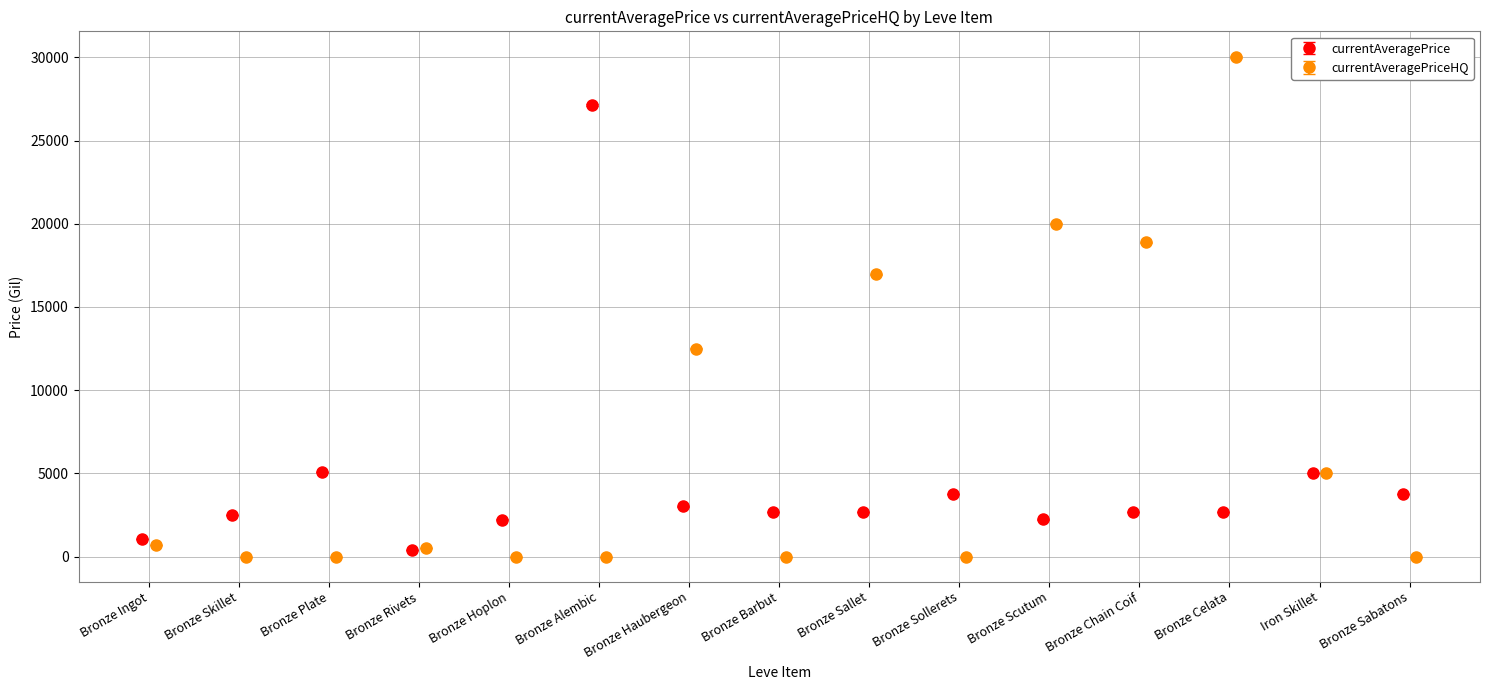

What is the maximum value for currentAveragePrice?

27125.0